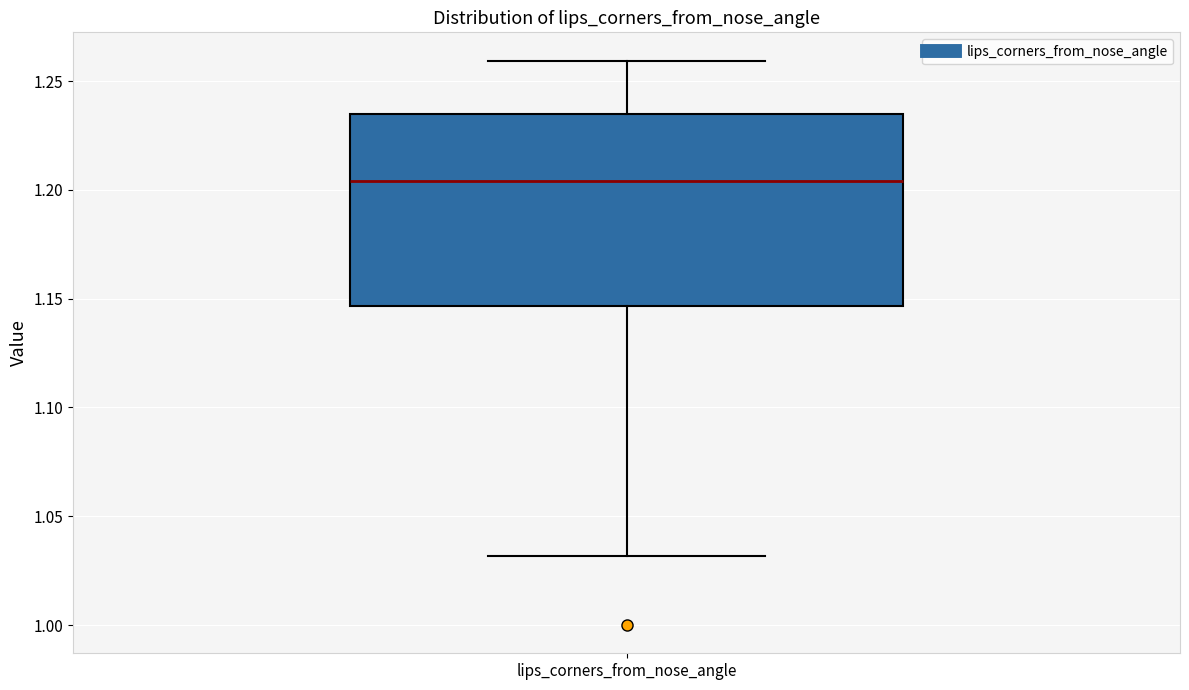

Transcribe this box plot: give where the median line is, the range the box spans, and where the two whiskers end, as read against the y-axis. The values are not printed on the chart, so give them approximately, as read against the axis.

median 1.205, box 1.145 to 1.235, whiskers 1.030 to 1.260